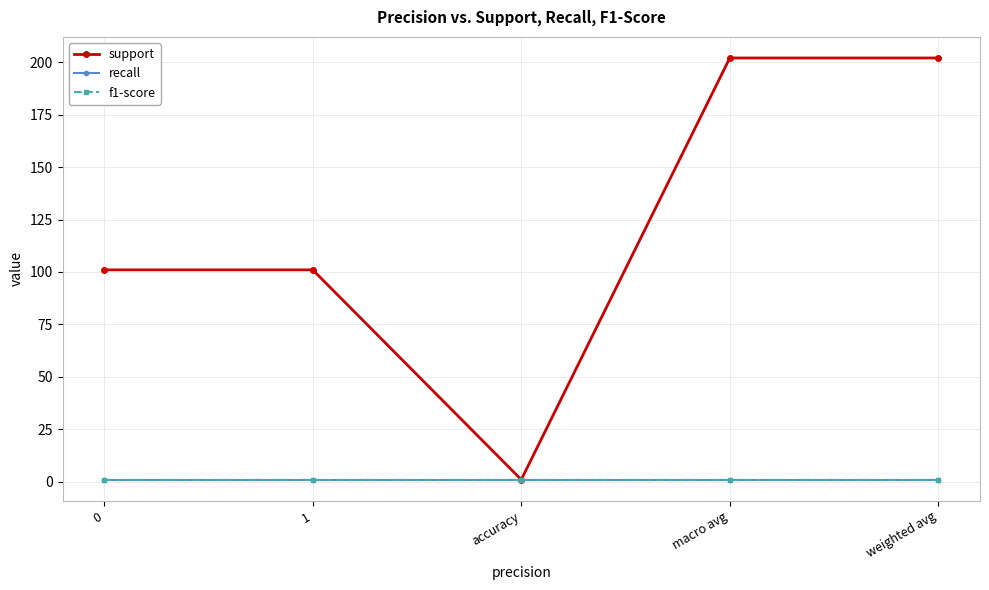

What is the highest value of the f1-score series?

1